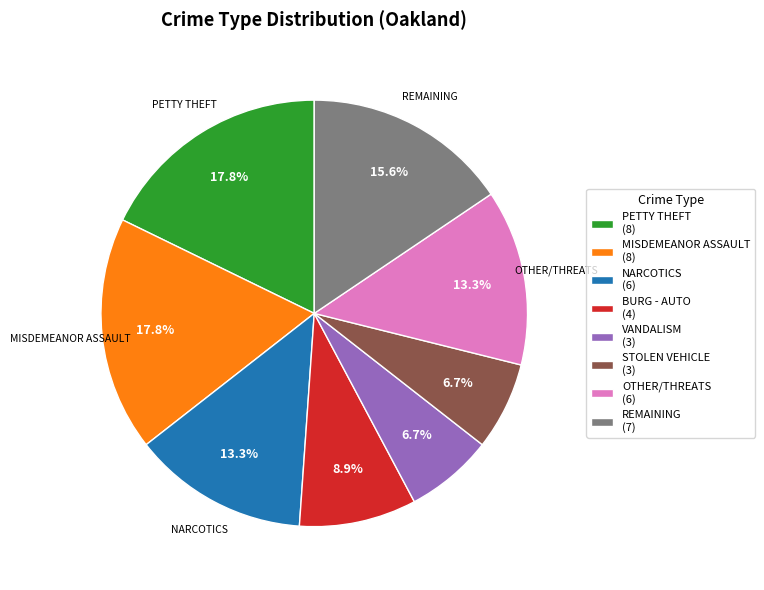

Approximately how many times larger is the value at STOLEN VEHICLE (3) compared to PETTY THEFT (8)?

0.4